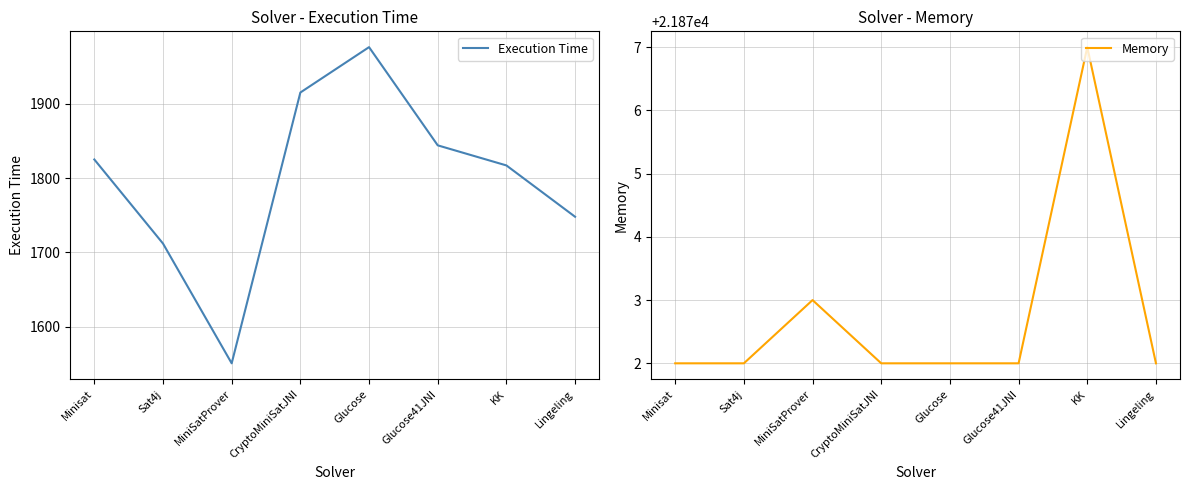

Rank the categories by Execution Time value from highest to lowest.

Glucose, CryptoMiniSatJNI, Glucose41JNI, Minisat, KK, Lingeling, Sat4j, MiniSatProver